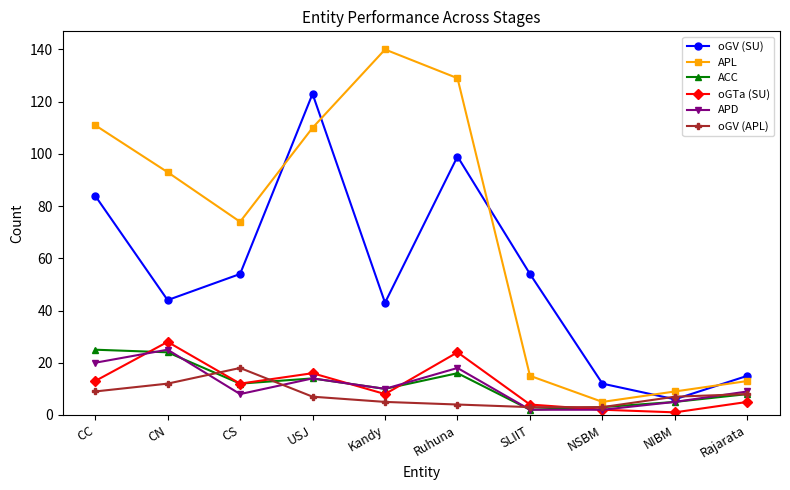

What is the difference between the maximum and minimum values in the oGV (SU) series?

117